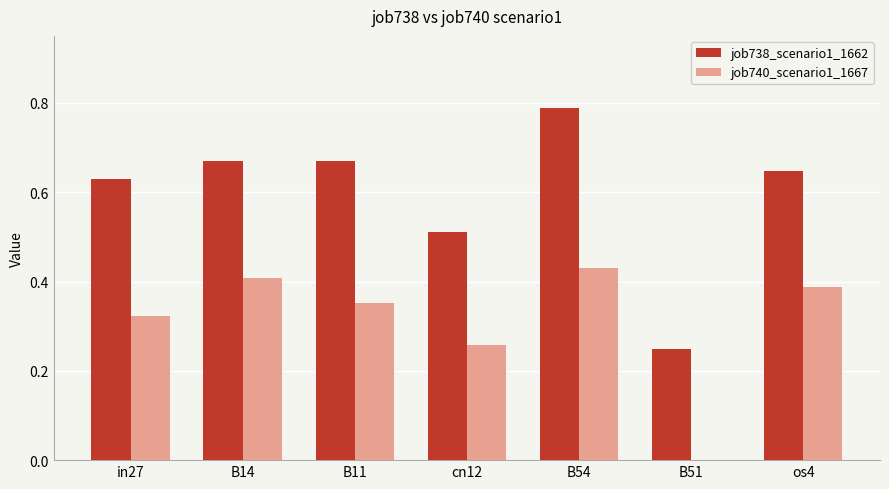

Is the value of job740_scenario1_1667 at B54 greater than the value of job738_scenario1_1662 at os4?

No